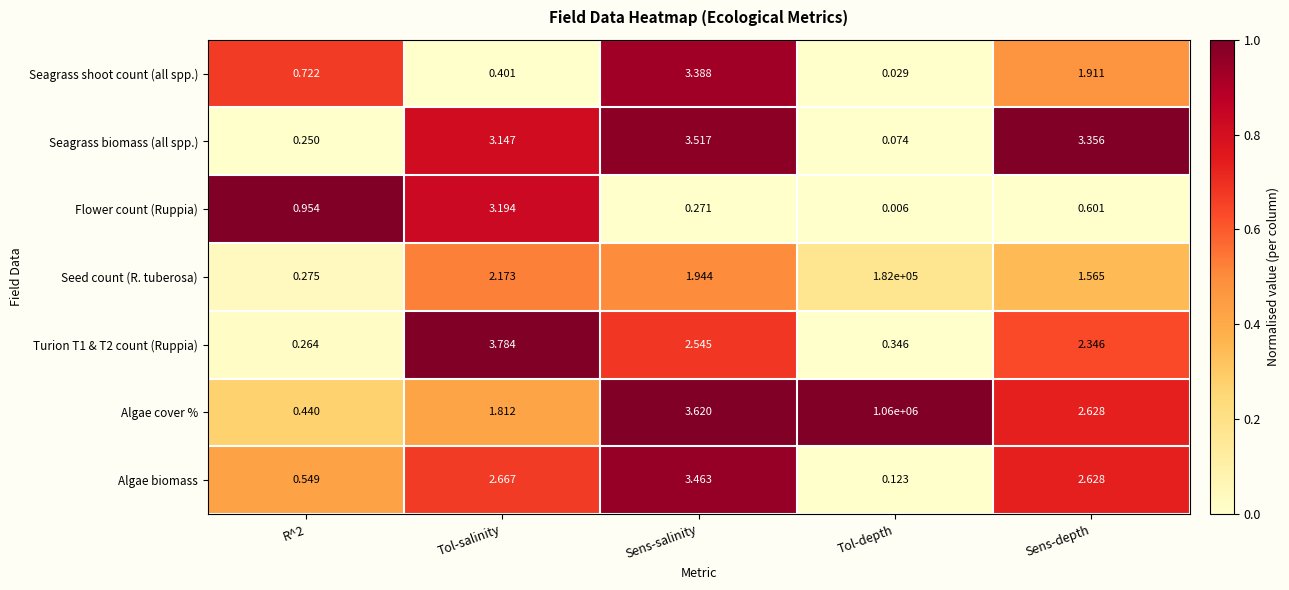

Which series has the largest total across all categories?

Algae cover %